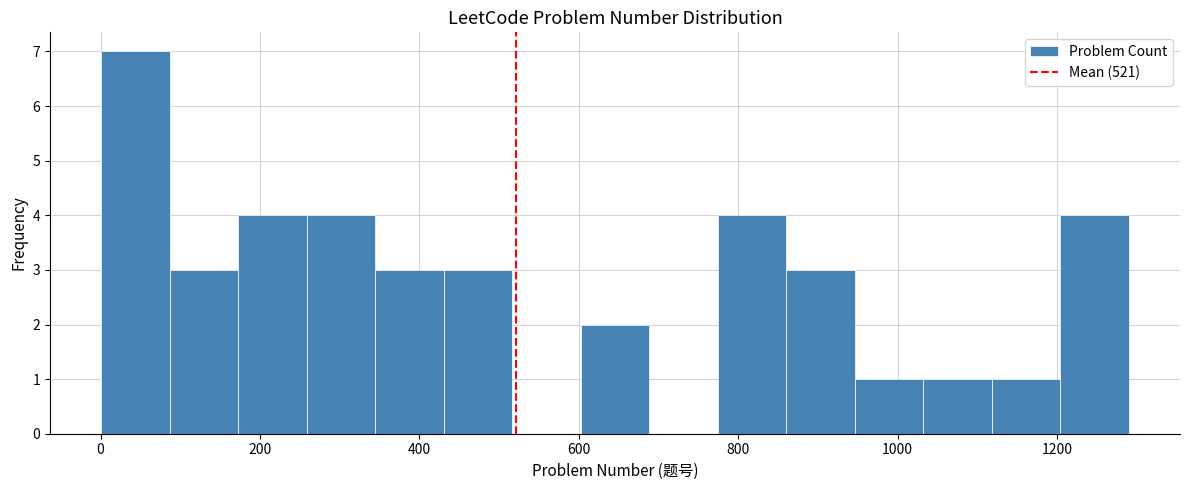

Reading left to right, transcribe this chart: for each bar, give the range it covers on the x-axis and its height. Neither the bar edges nor the heights are printed on the chart, so give them approximately, as read against the axes.

0 to 80: 7
80 to 180: 3
180 to 260: 4
260 to 340: 4
340 to 440: 3
440 to 520: 3
520 to 600: 0
600 to 680: 2
680 to 780: 0
780 to 860: 4
860 to 940: 3
940 to 1040: 1
1040 to 1120: 1
1120 to 1200: 1
1200 to 1300: 4